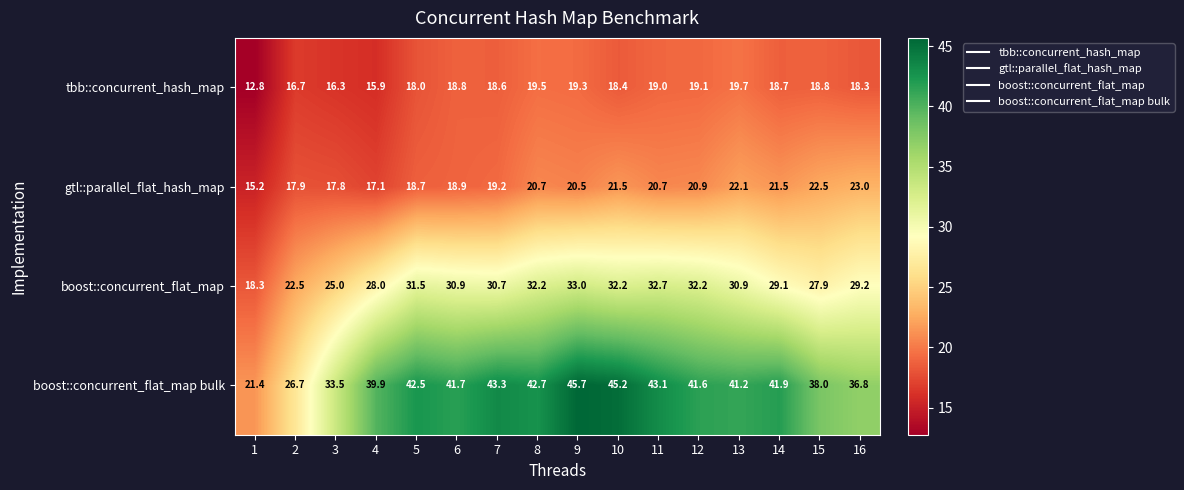

What is the difference between the maximum and minimum values in the gtl::parallel_flat_hash_map series?

7.8